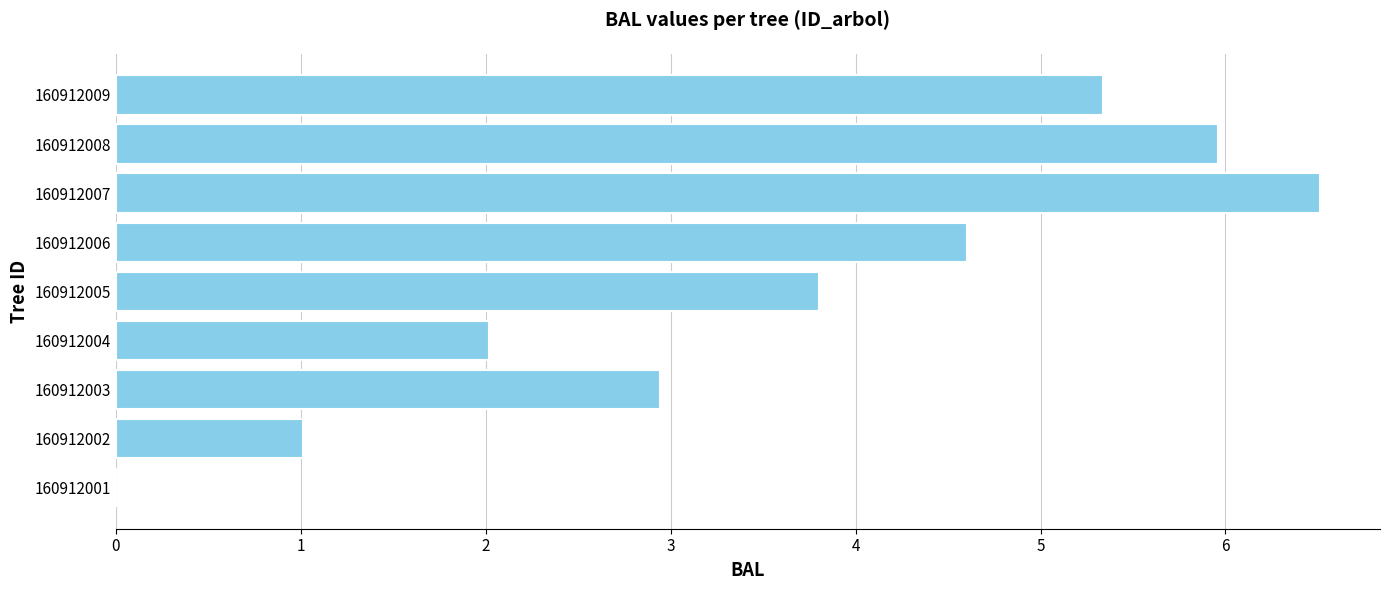

The chart shows a value of 2.0 at 160912004. True or false?

True